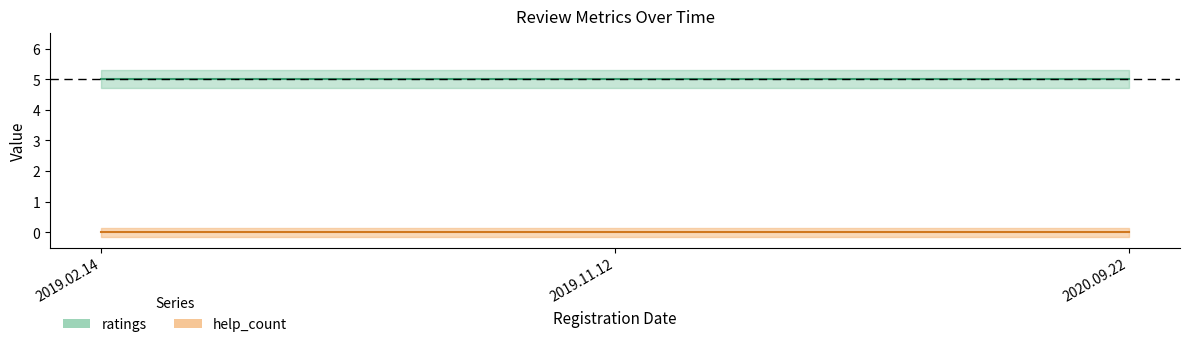

Which series has the largest range (max minus min)?

ratings